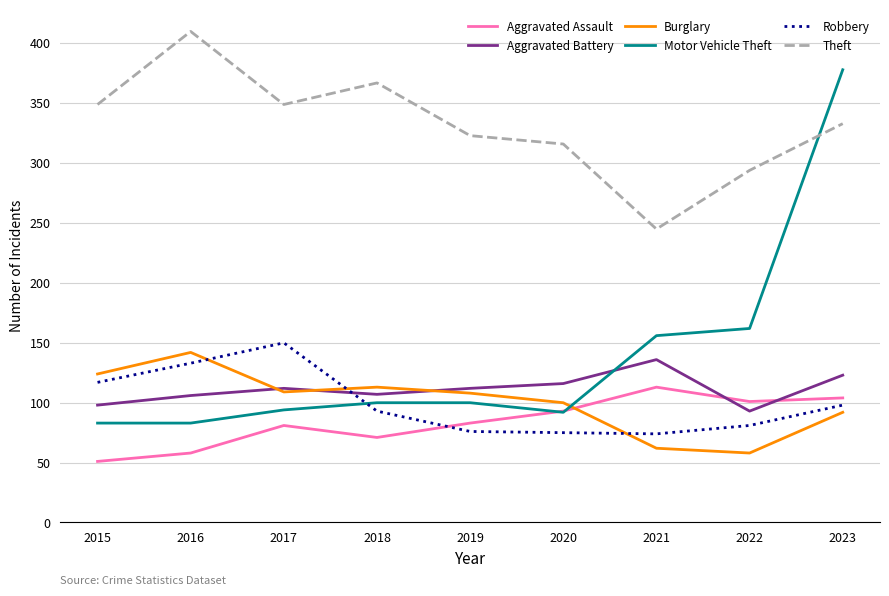

How many interior local peaks does the Burglary series have?

2